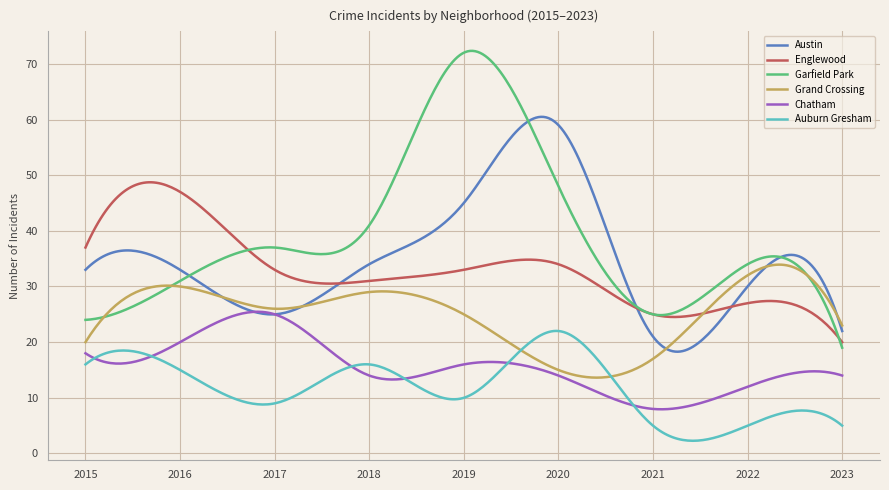

Rank the series by their maximum value, from lowest to highest.

Auburn Gresham, Chatham, Grand Crossing, Englewood, Austin, Garfield Park